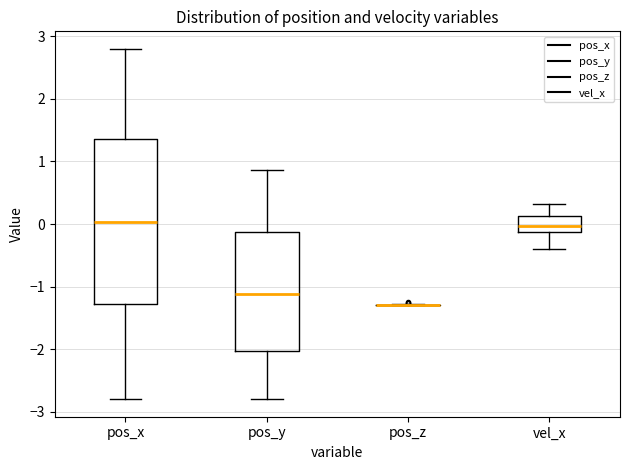

Where is the upper edge of the box for pos_x on the y-axis? The values are not printed on the chart, so give them approximately, as read against the axis.

1.4